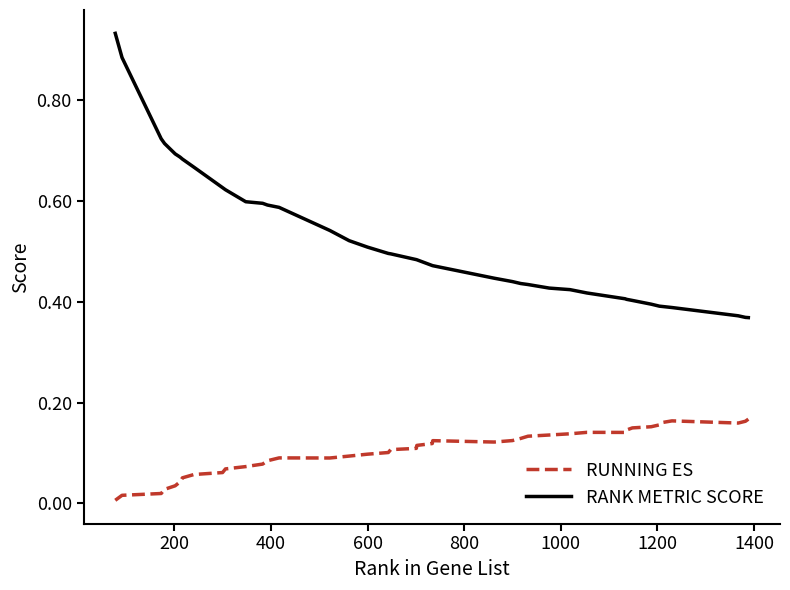

Which series has the largest total across all categories?

RANK METRIC SCORE